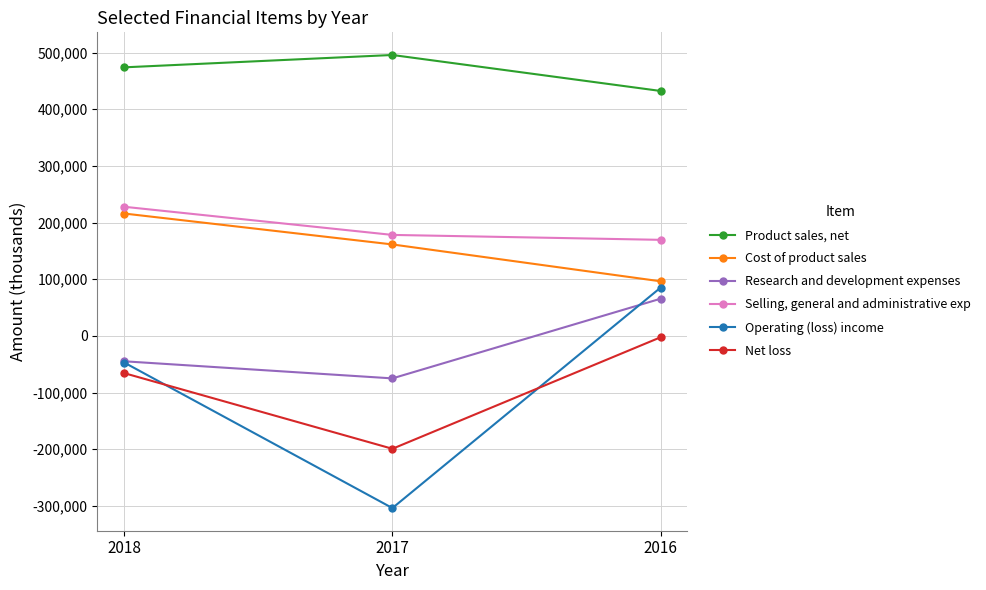

At 2016, list the series in order from smallest to largest.

Net loss, Research and development expenses, Operating (loss) income, Cost of product sales, Selling, general and administrative exp, Product sales, net